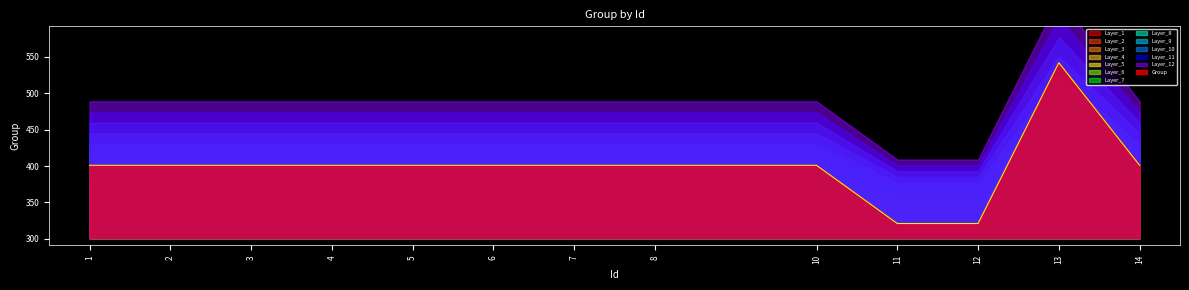

Which has a higher value, 2 or 10?

2